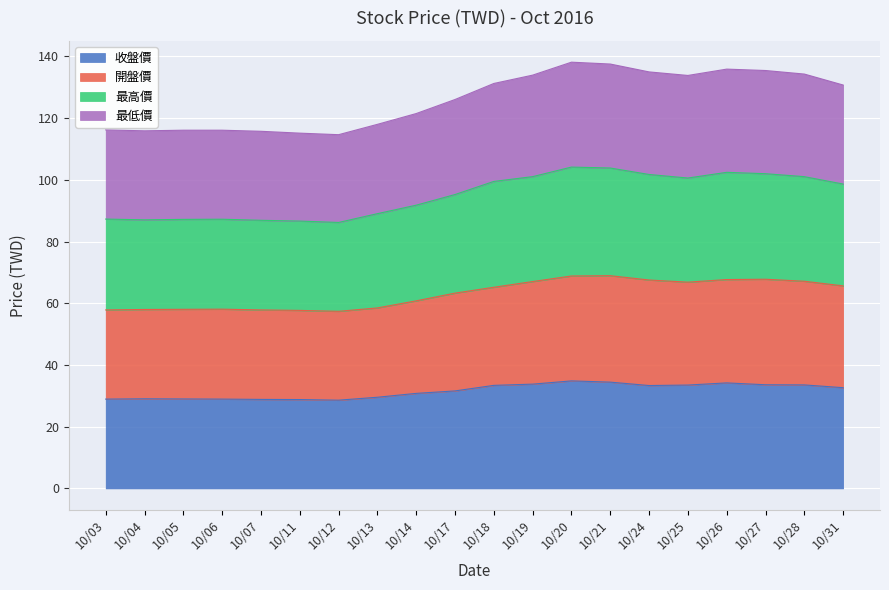

Reading left to right, what are all the values shown in this chart?

收盤價: 10/03=28.9	10/04=29.1	10/05=29.0	10/06=28.9	10/07=28.9	10/11=28.8	10/12=28.6	10/13=29.6	10/14=30.8	10/17=31.6	10/18=33.4	10/19=33.8	10/20=34.9	10/21=34.5	10/24=33.4	10/25=33.5	10/26=34.2	10/27=33.6	10/28=33.5	10/31=32.6
開盤價: 10/03=57.8	10/04=58.0	10/05=58.0	10/06=58.1	10/07=57.9	10/11=57.7	10/12=57.4	10/13=58.5	10/14=60.8	10/17=63.3	10/18=65.2	10/19=67.0	10/20=68.8	10/21=69.0	10/24=67.6	10/25=66.8	10/26=67.7	10/27=67.8	10/28=67.2	10/31=65.7
最高價: 10/03=87.3	10/04=87.0	10/05=87.2	10/06=87.2	10/07=86.9	10/11=86.7	10/12=86.2	10/13=89.0	10/14=91.8	10/17=95.2	10/18=99.5	10/19=101.0	10/20=104.1	10/21=103.8	10/24=101.8	10/25=100.6	10/26=102.5	10/27=102.0	10/28=101.1	10/31=98.7
最低價: 10/03=116.2	10/04=115.9	10/05=116.1	10/06=116.1	10/07=115.8	10/11=115.2	10/12=114.7	10/13=118.0	10/14=121.5	10/17=126.0	10/18=131.2	10/19=133.9	10/20=138.1	10/21=137.6	10/24=135.0	10/25=133.8	10/26=135.9	10/27=135.5	10/28=134.3	10/31=130.8